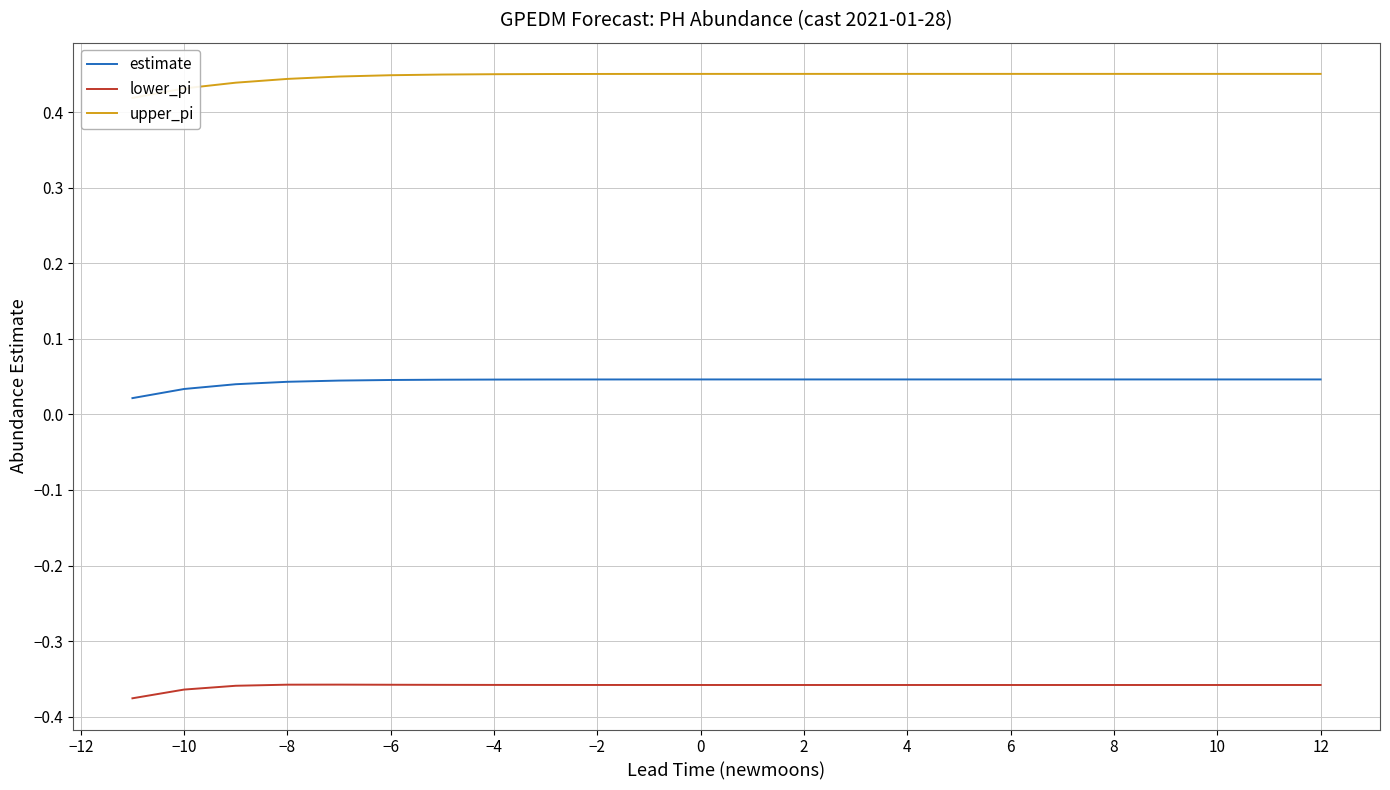

True or false: estimate and upper_pi intersect in this chart.

False